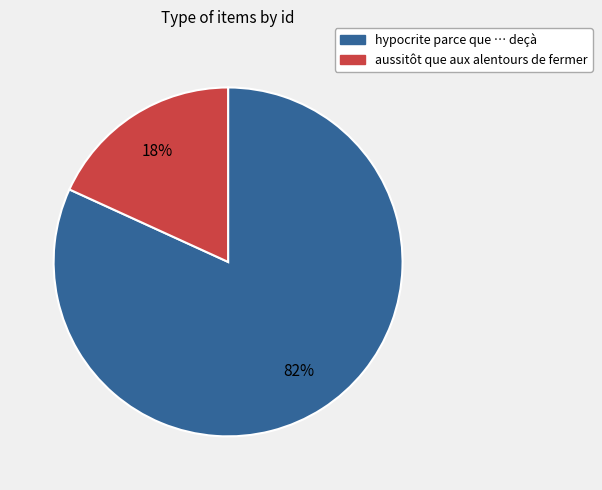

To the nearest percent, what is the average slice percentage?

50%